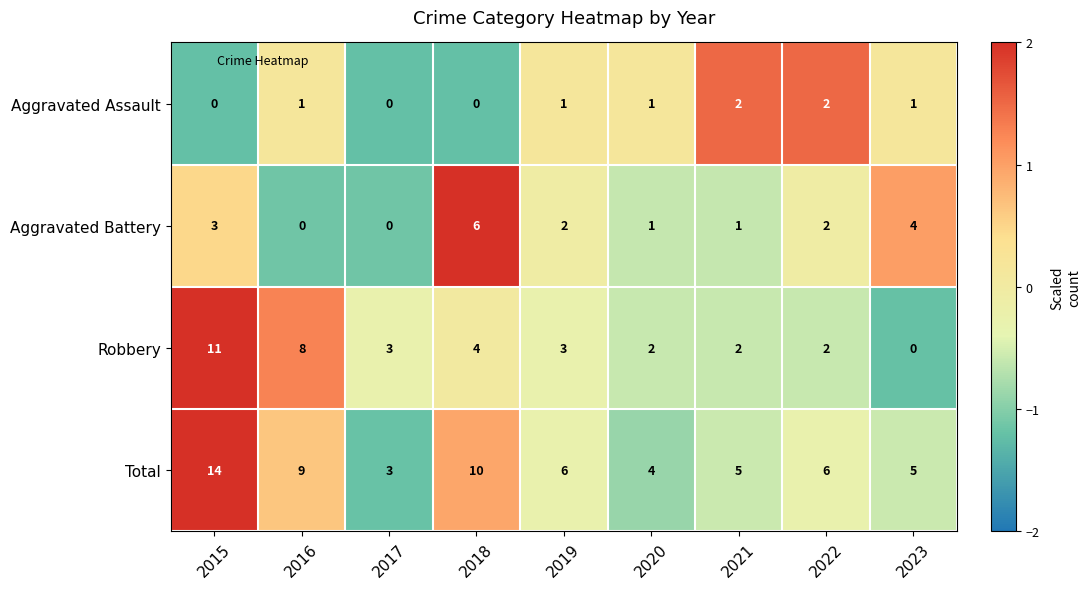

What is the minimum value for Total?

3